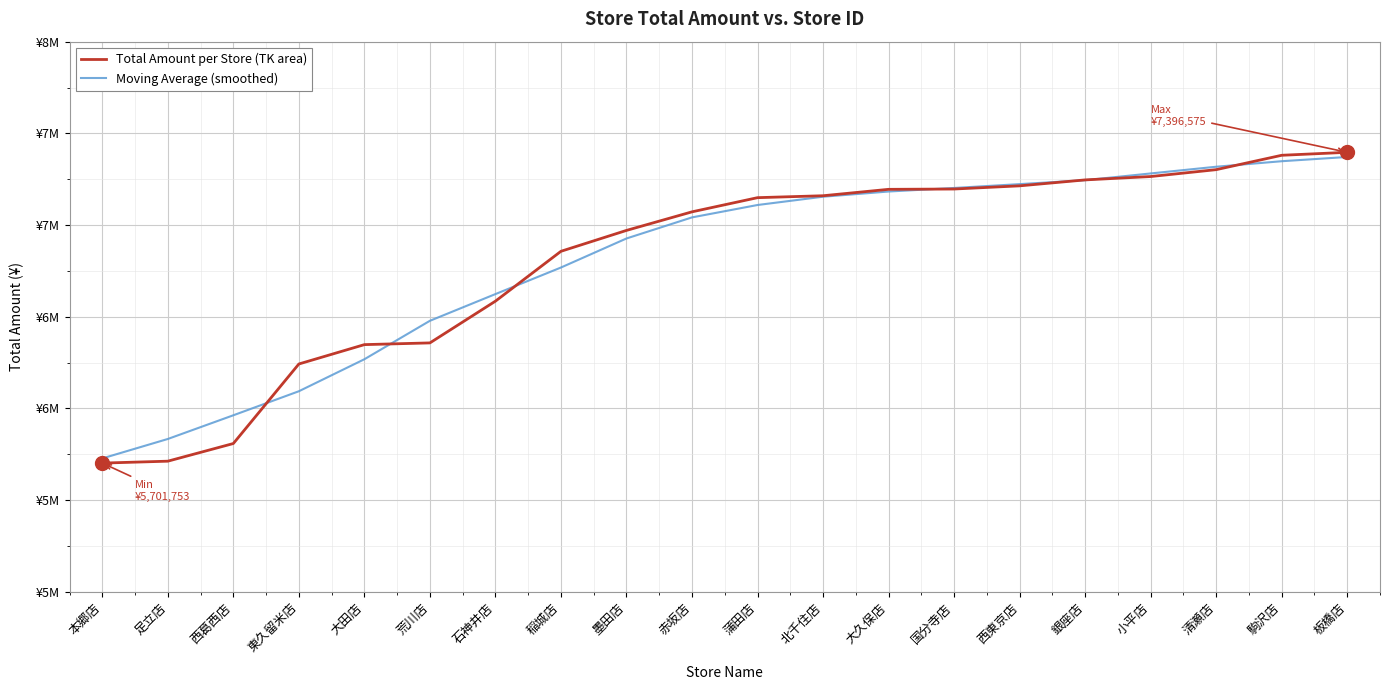

Does the chart have visible grid lines?

Yes